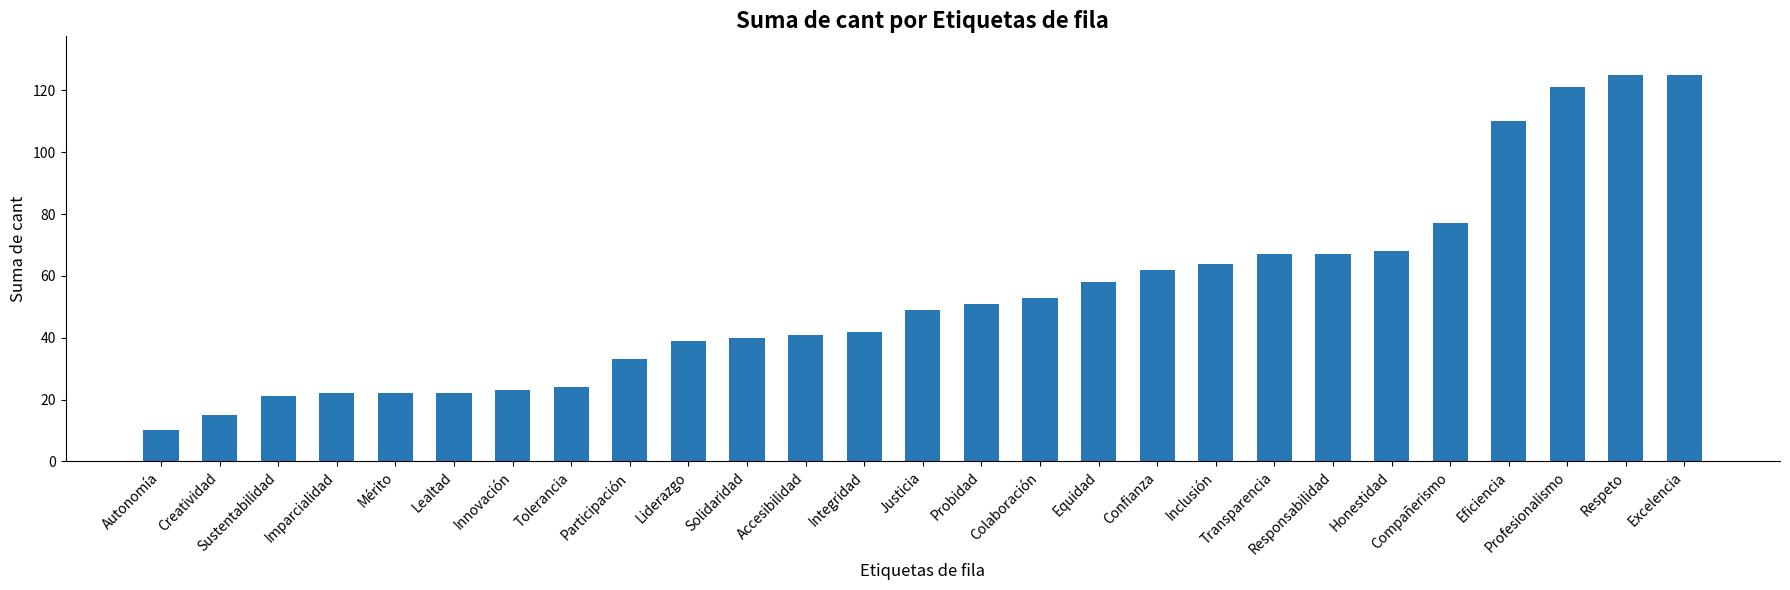

Are the bars horizontal?

No